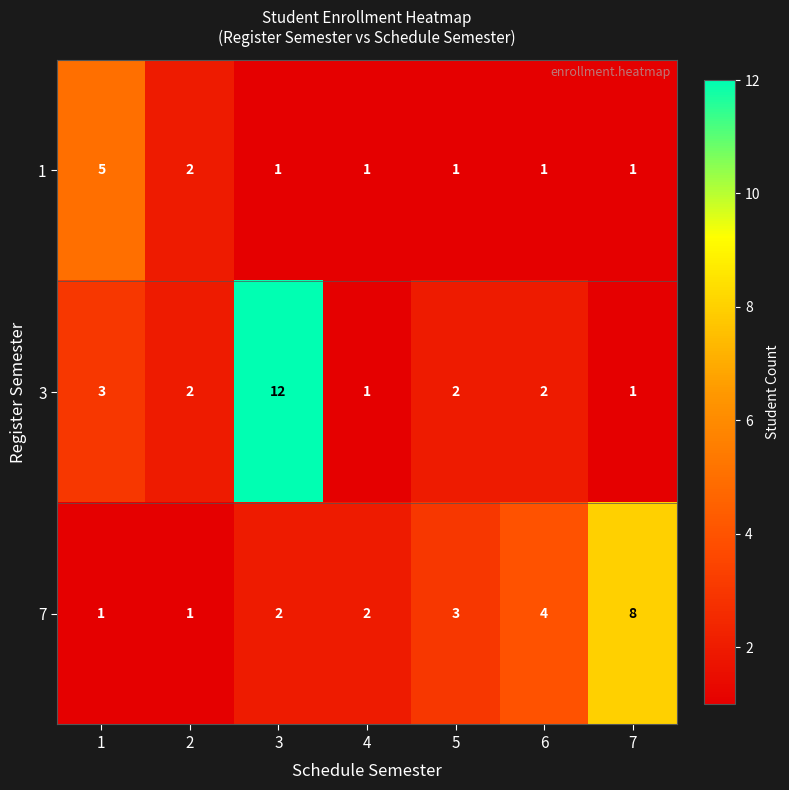

Reading left to right, transcribe all the data shown in this chart.

1: 1=5	2=2	3=1	4=1	5=1	6=1	7=1
3: 1=3	2=2	3=12	4=1	5=2	6=2	7=1
7: 1=1	2=1	3=2	4=2	5=3	6=4	7=8